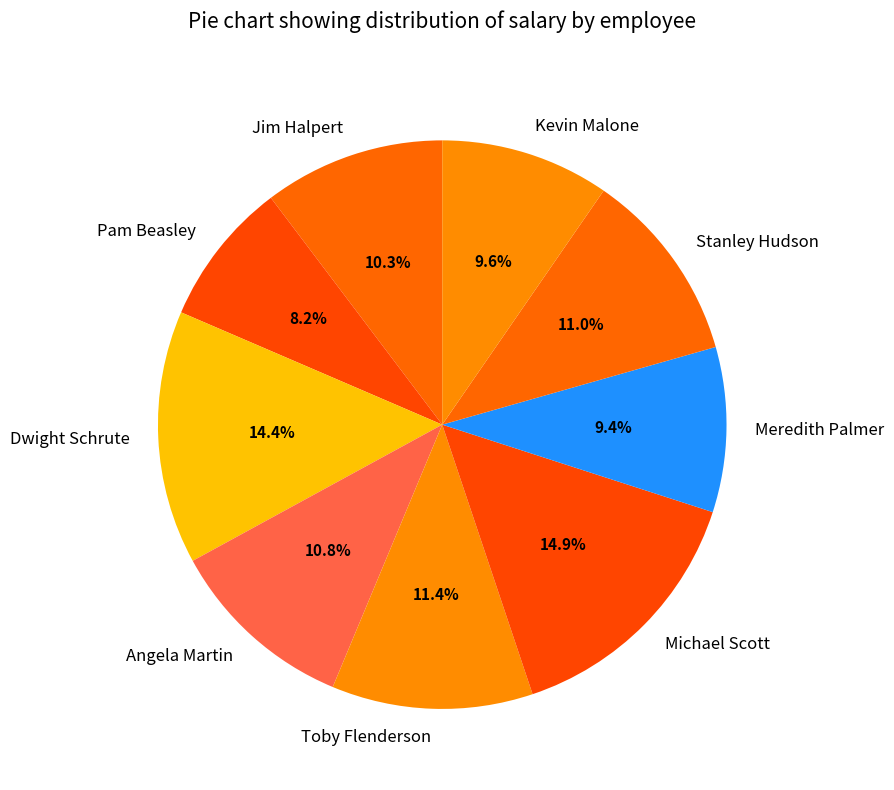

To the nearest percent, what is the combined percentage of Michael Scott and Dwight Schrute?

29%